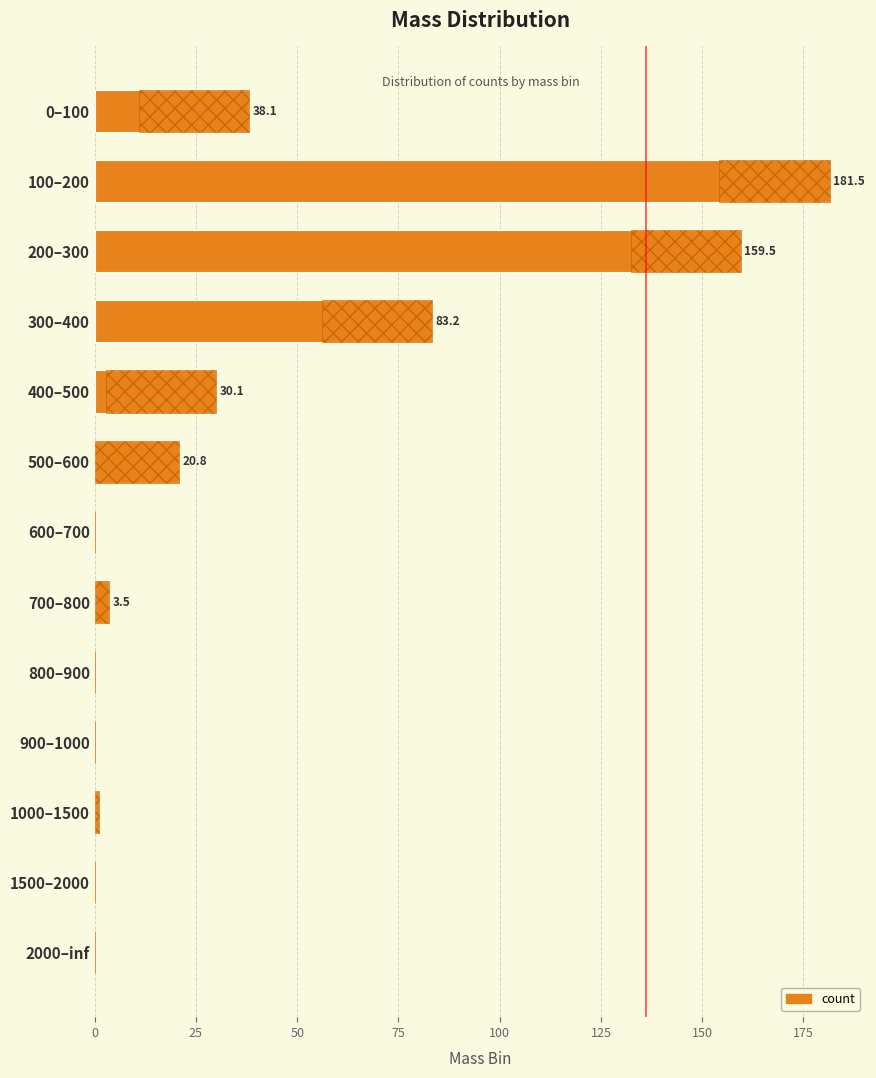

Reading right to left, what are all the values shown in this chart?

0.0	0.0	1.2	0.0	0.0	3.5	0.0	20.8	30.1	83.2	159.5	181.5	38.1